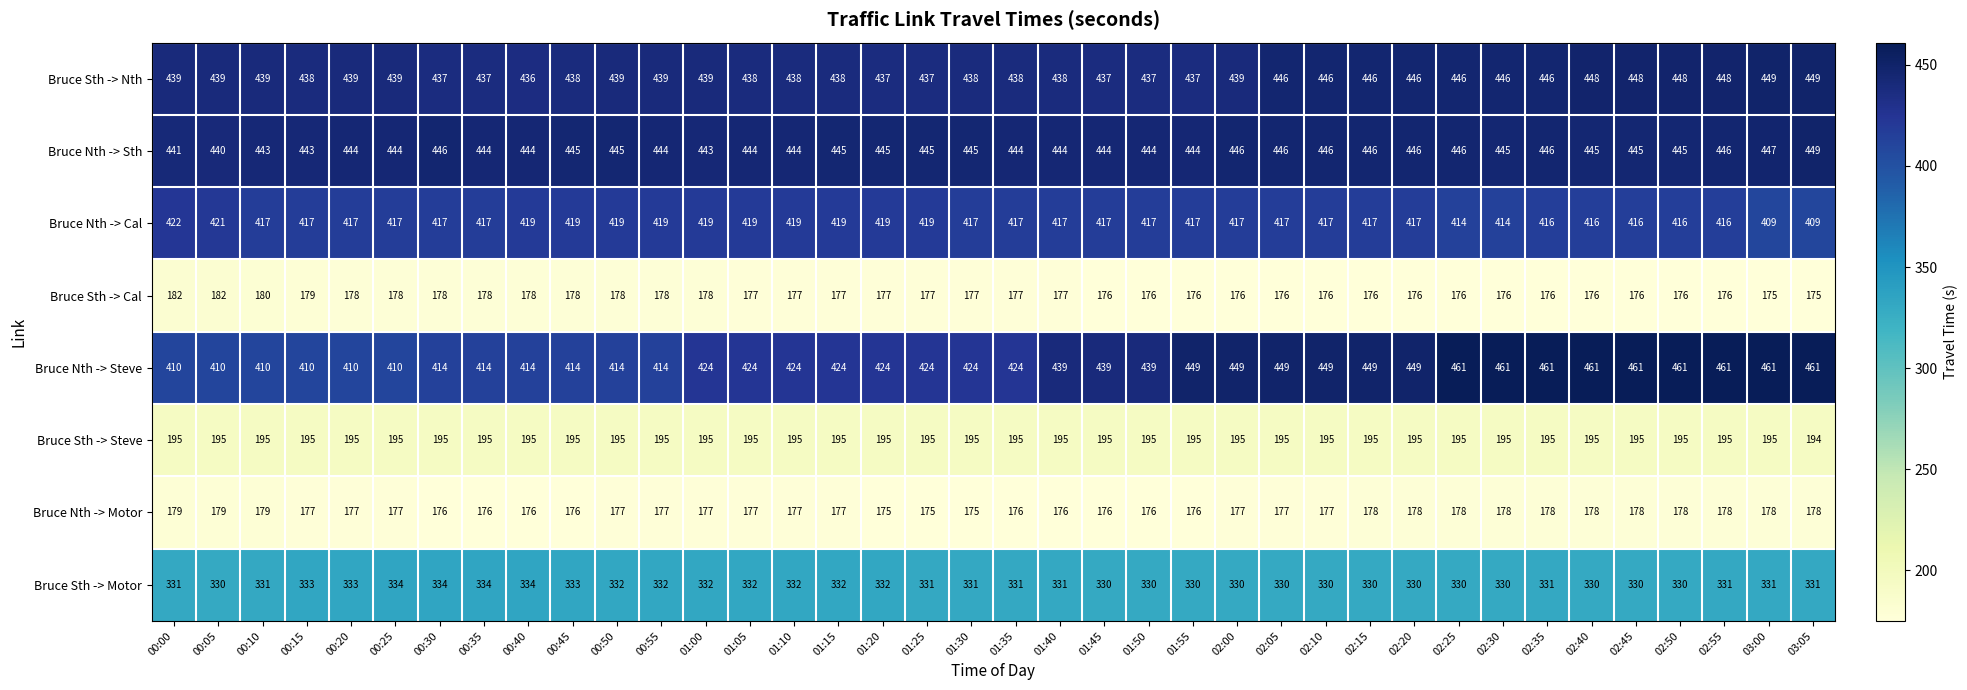

Rank the series at 00:40 from highest to lowest value.

Bruce Nth -> Sth, Bruce Sth -> Nth, Bruce Nth -> Cal, Bruce Nth -> Steve, Bruce Sth -> Motor, Bruce Sth -> Steve, Bruce Sth -> Cal, Bruce Nth -> Motor